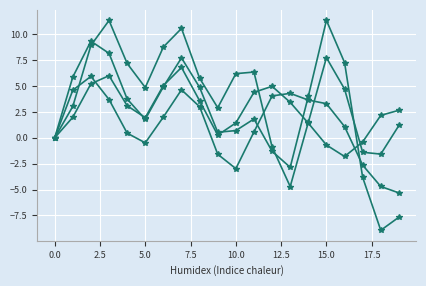

How many distinct data groups are displayed?

4